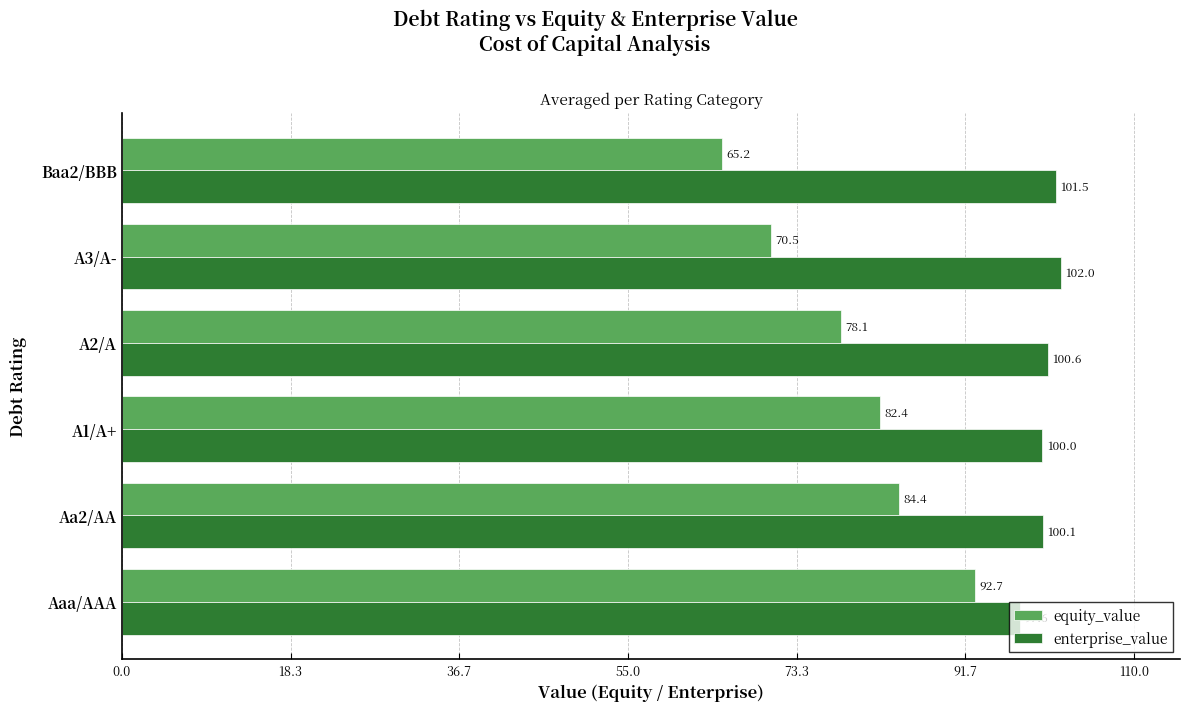

What are all the series names shown in the legend?

equity_value, enterprise_value